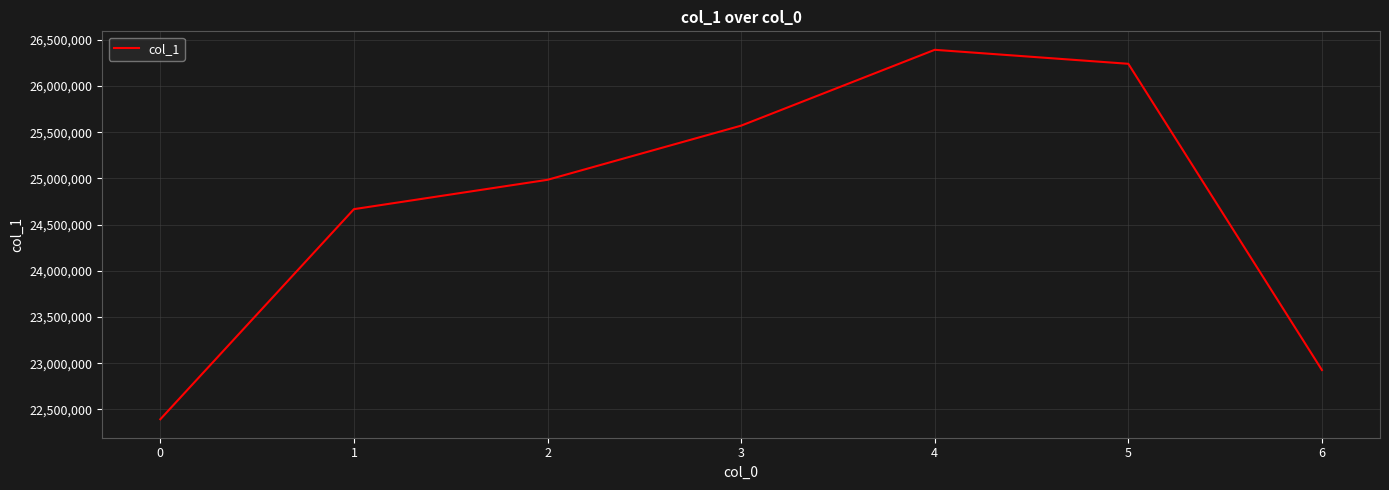

Reading left to right, list all the values displayed in this chart.

22394342	24667958	24985570	25571631	26392330	26240921	22927007